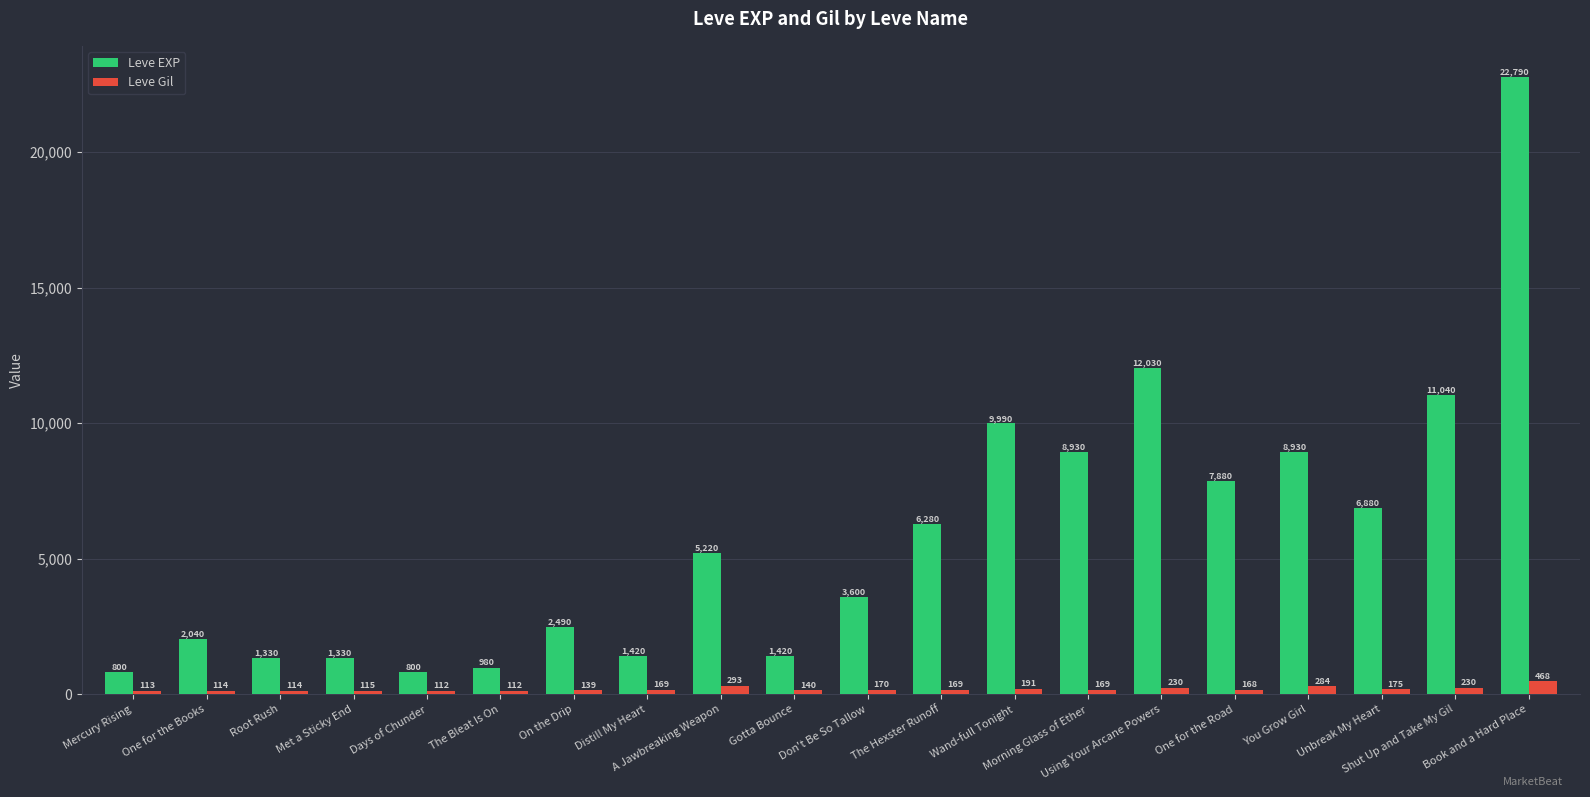

What is the total value across all series at Wand-full Tonight?

10181